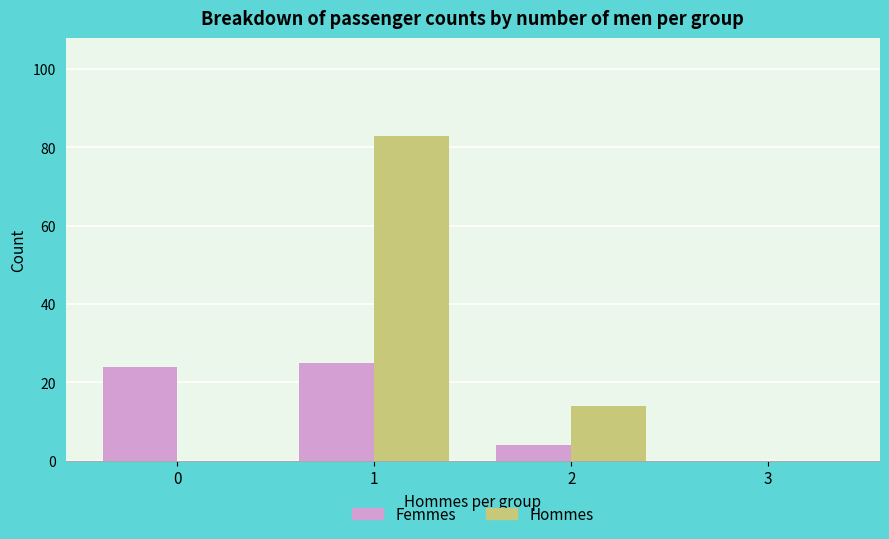

Reading left to right, list all the values displayed in this chart.

Femmes: 0=24	1=25	2=4	3=0
Hommes: 0=0	1=83	2=14	3=0